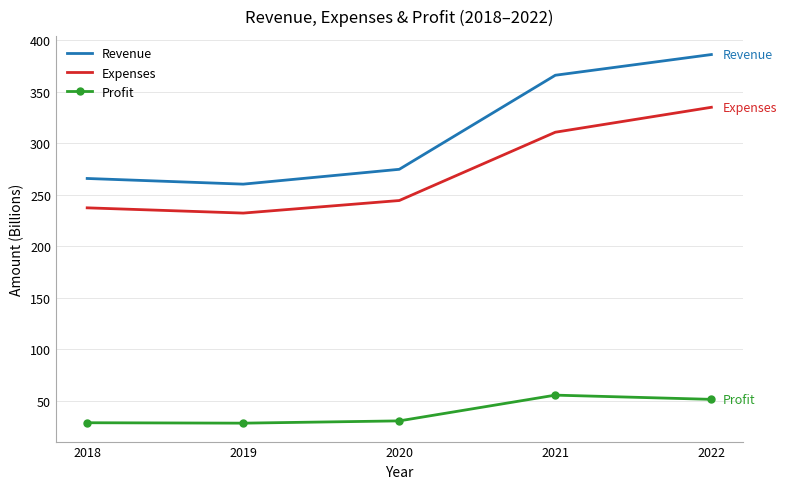

True or false: Profit and Expenses cross at least once.

False